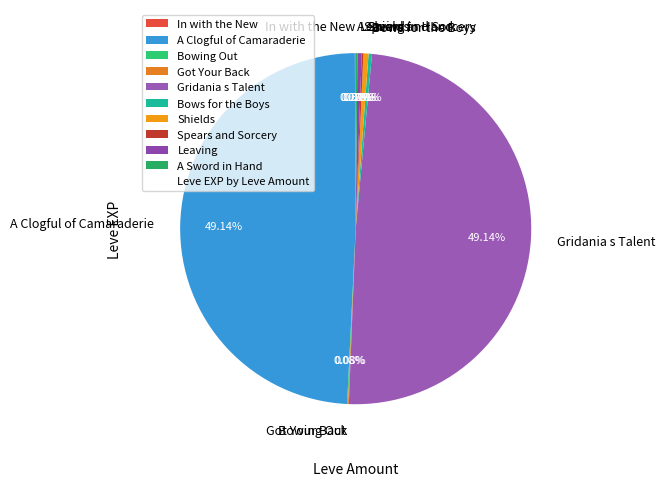

Combined, do Shields and Leaving account for over 50%?

No